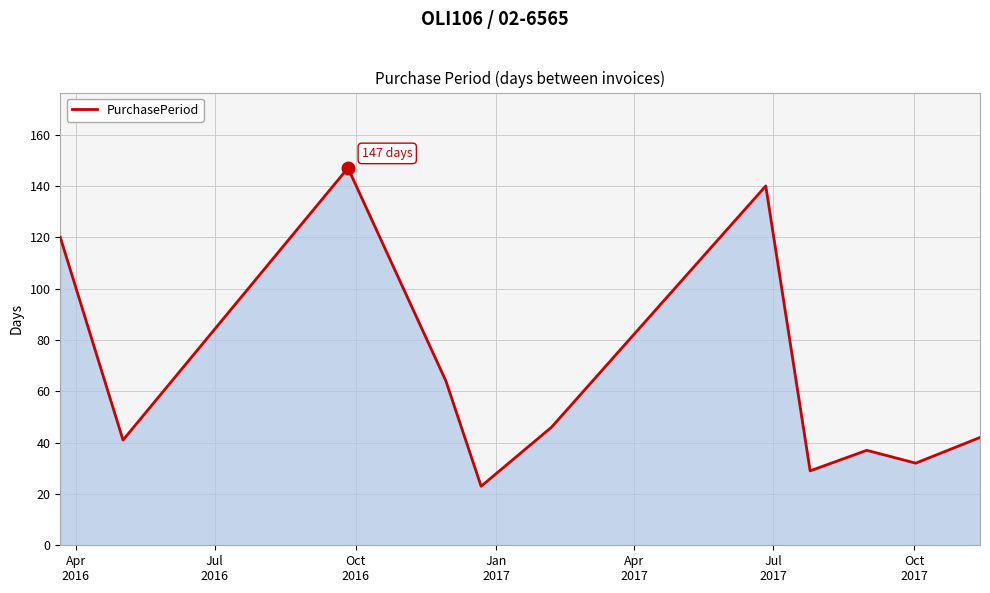

What is the maximum value shown in the chart?

147